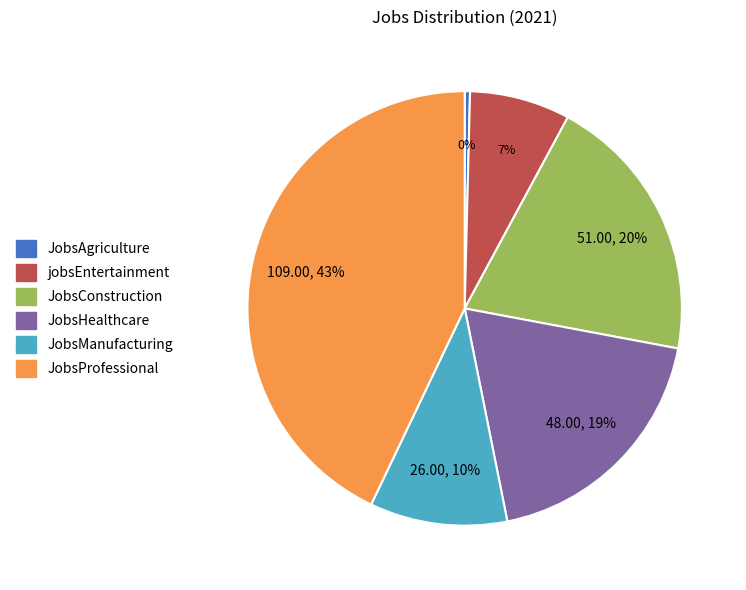

Is it true that JobsConstruction is 20% of the pie?

True